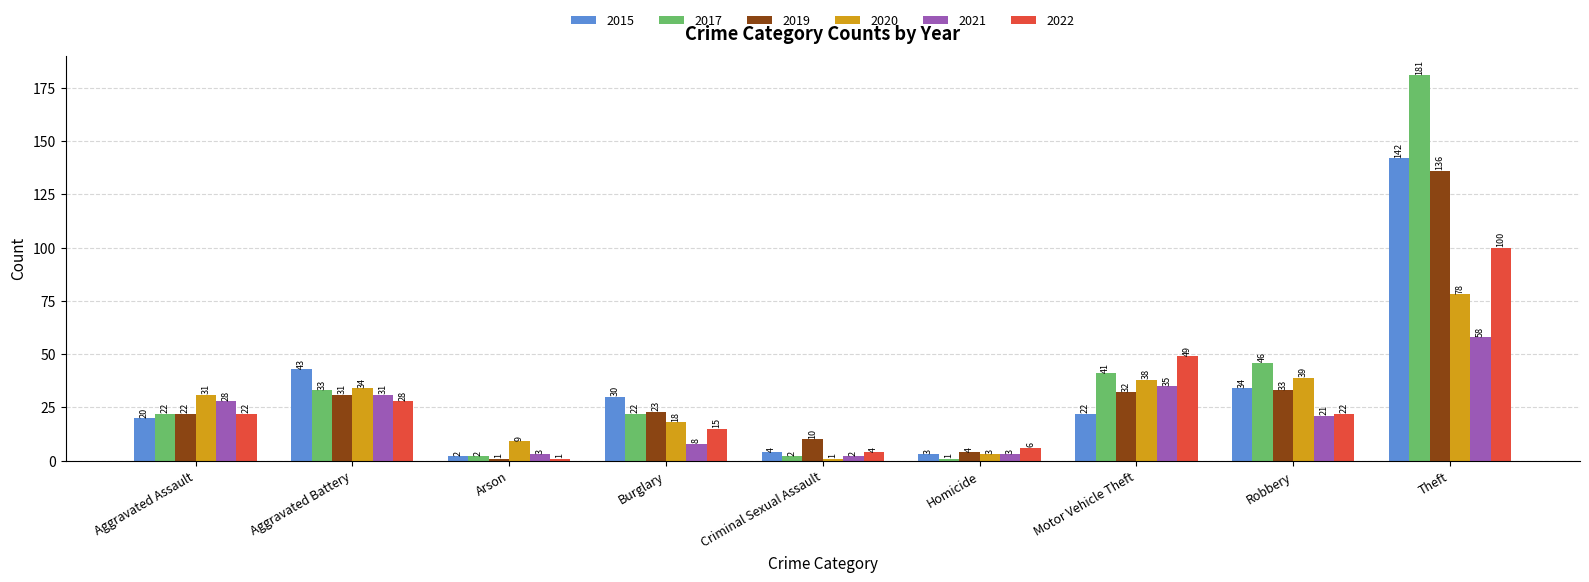

What is the label of the 5th bar from the left?

Criminal Sexual Assault